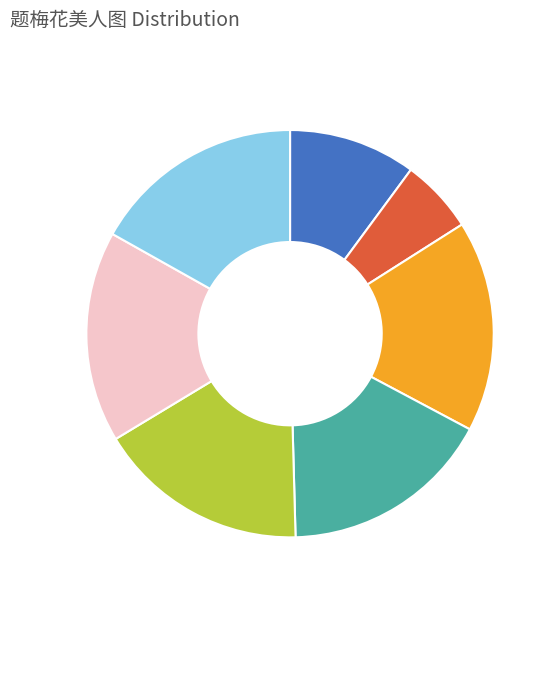

Does any single category account for the majority?

No